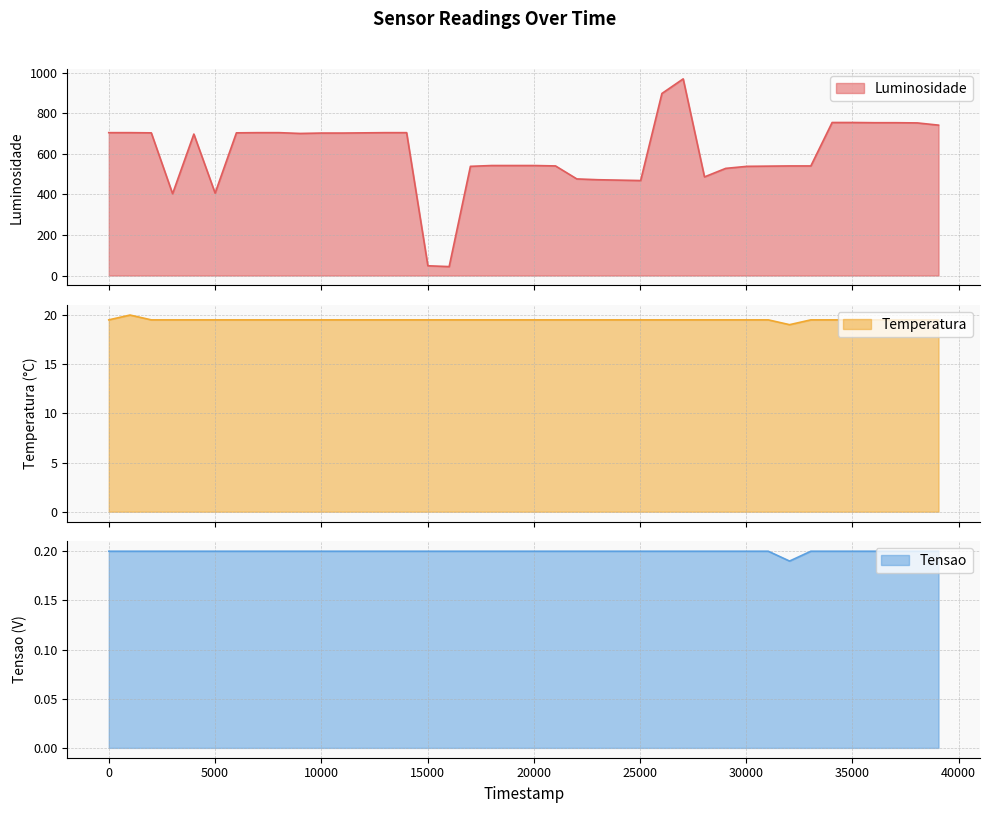

What is the sum of all Tensao values?

8.0